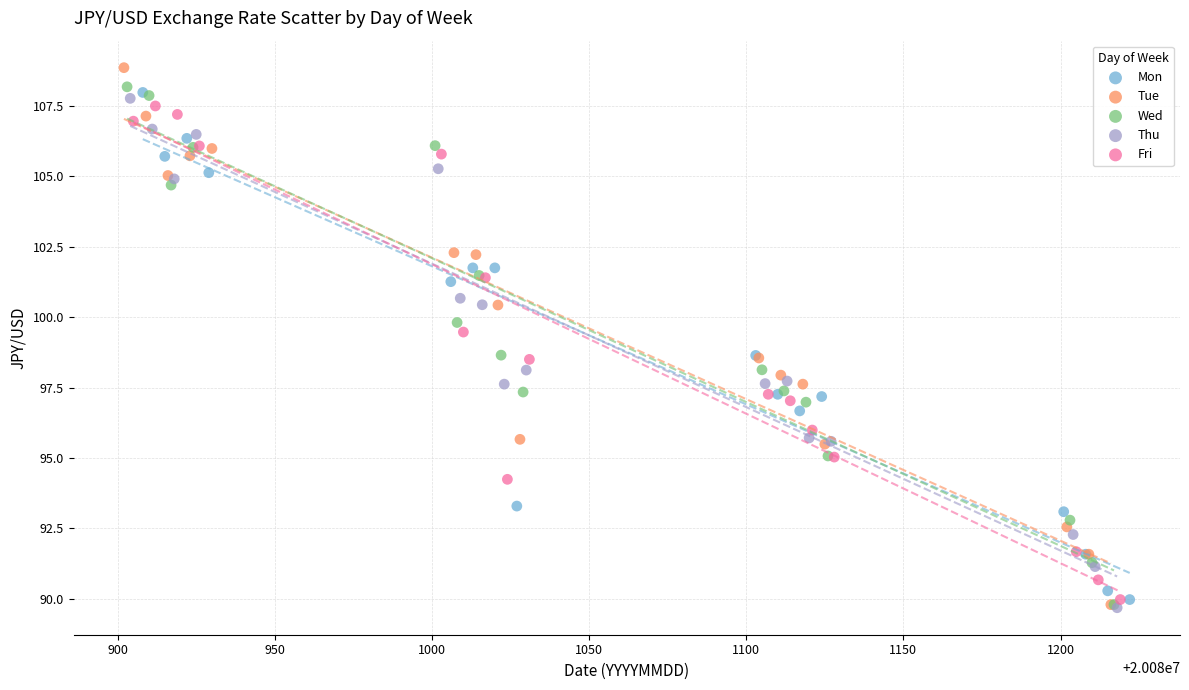

Which series has the widest spread of Y values?

Tue